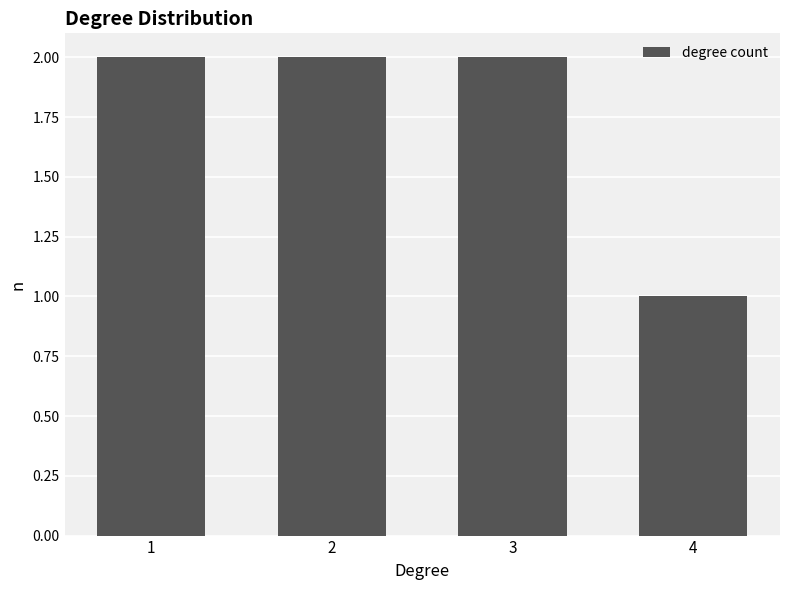

What is the difference between the maximum and minimum values?

1